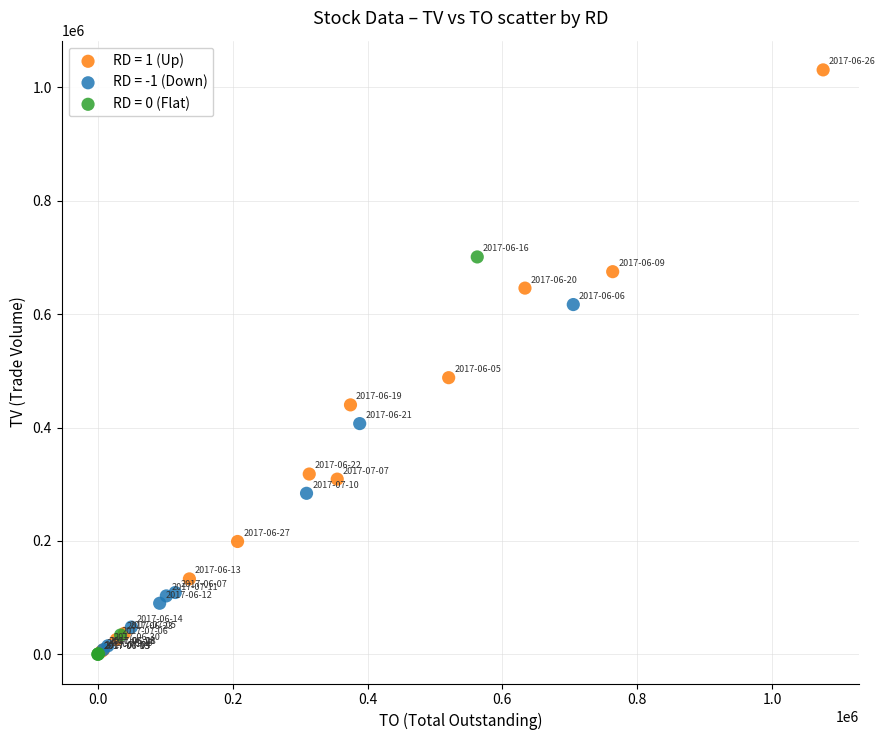

Which series reaches the maximum Y coordinate?

RD = 1 (Up)